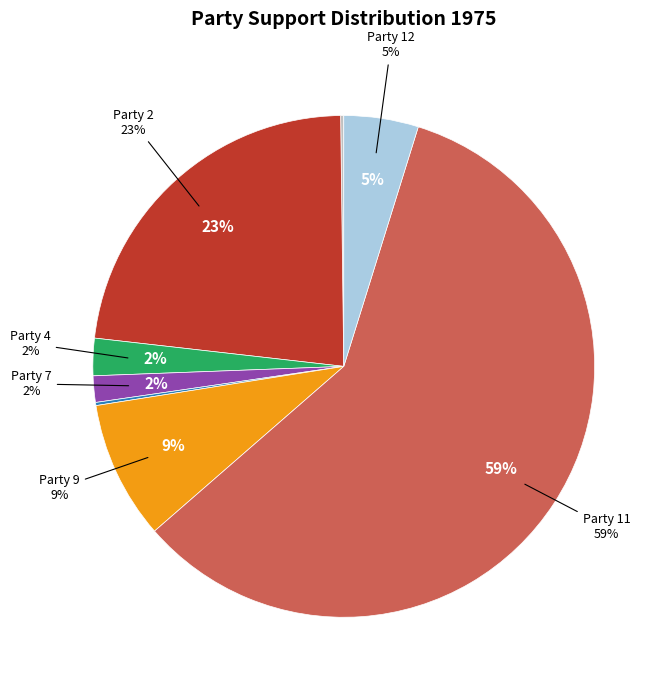

Is there any slice that represents more than half of the pie?

No